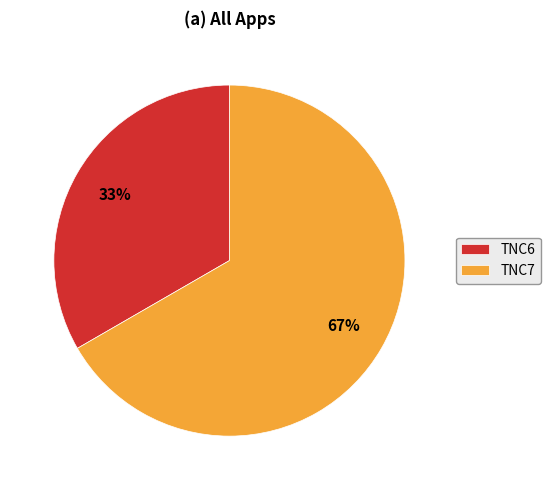

To the nearest percent, what is the combined percentage of TNC6 and TNC7?

100%